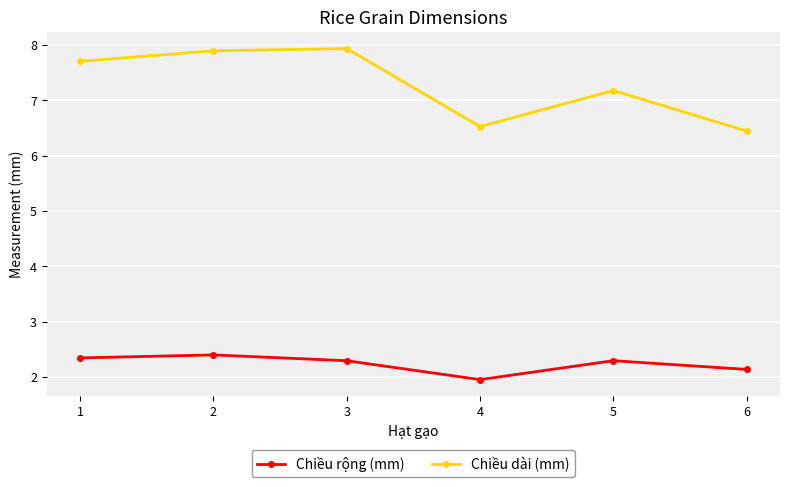

What is the difference between the highest and lowest values at 5?

4.9